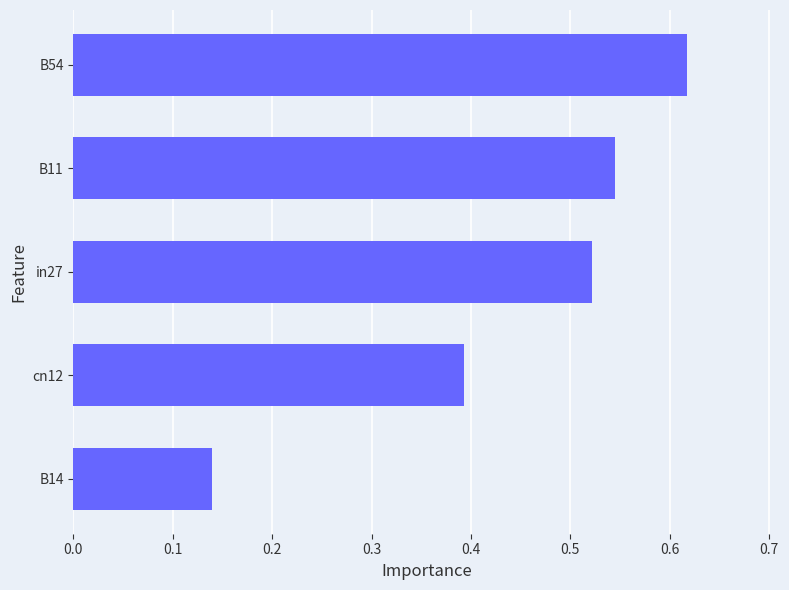

Count the values in the range 0 to 1.

5